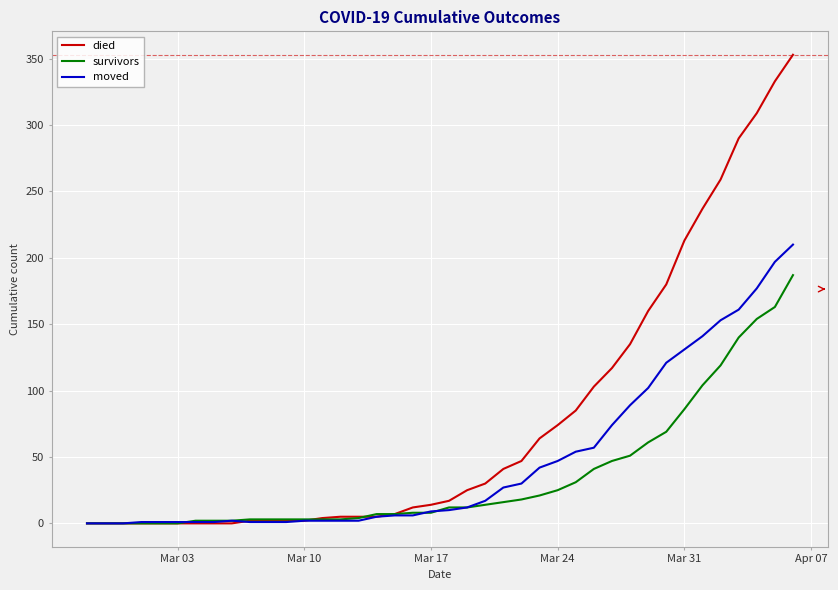

Which series has the largest total across all categories?

died